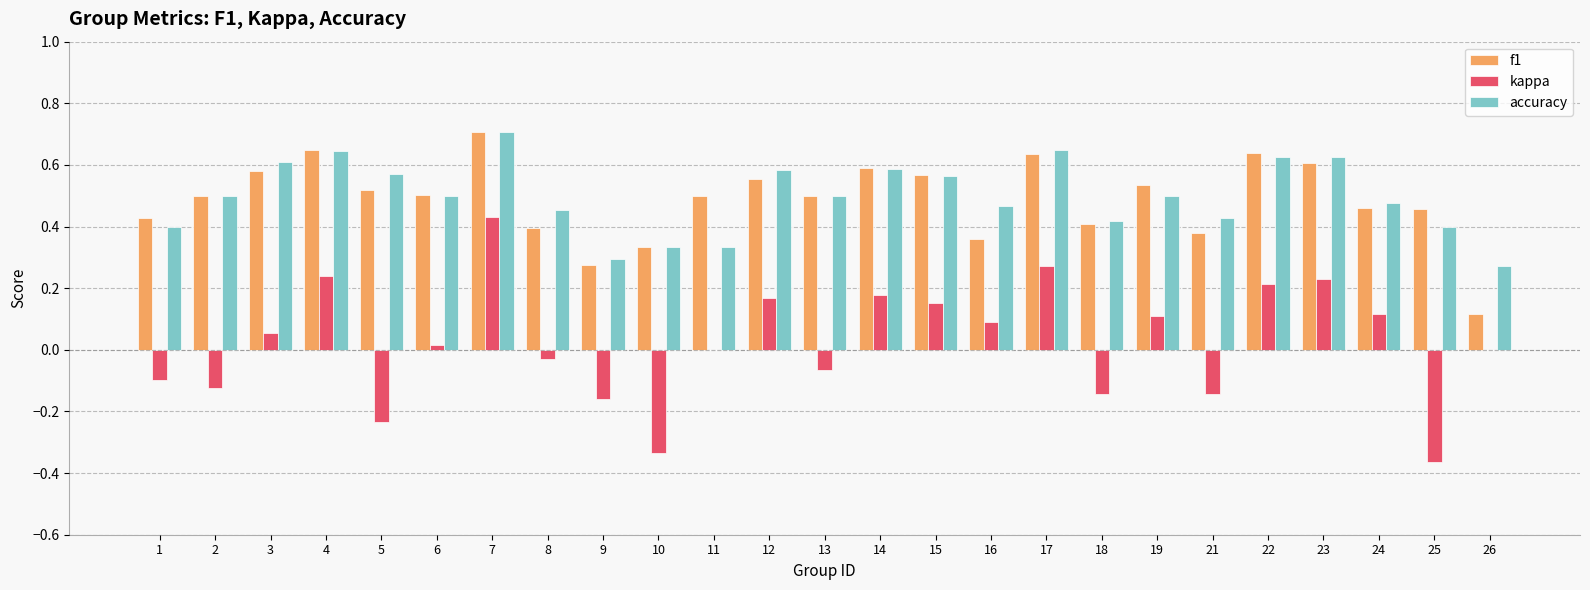

True or false: f1 has a value of 0.5 at 11.

True